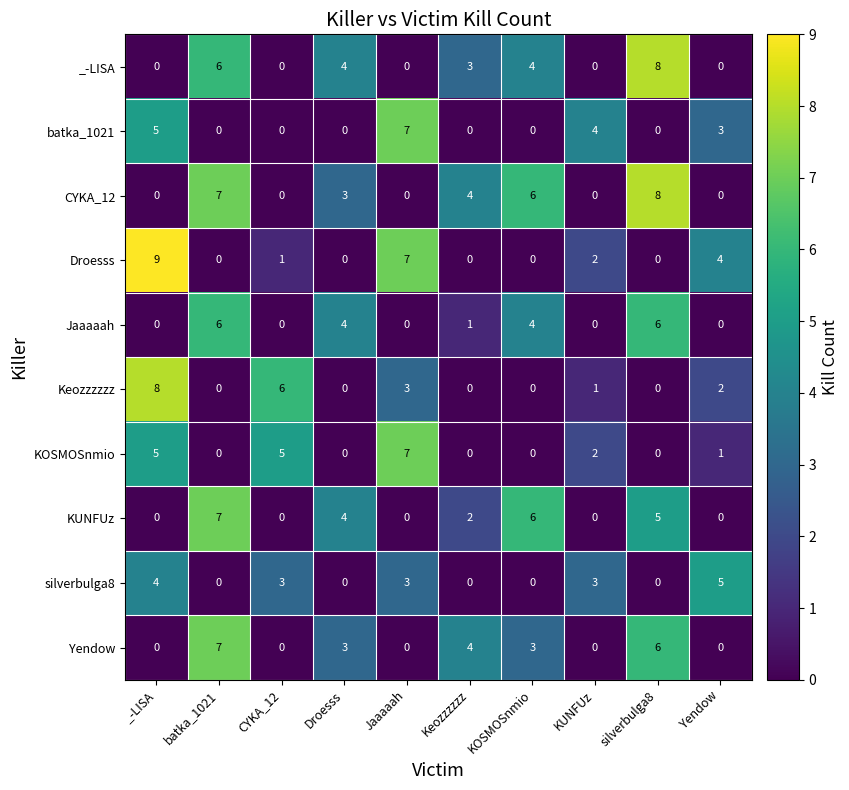

At which label does batka_1021 reach its peak?

Jaaaaah